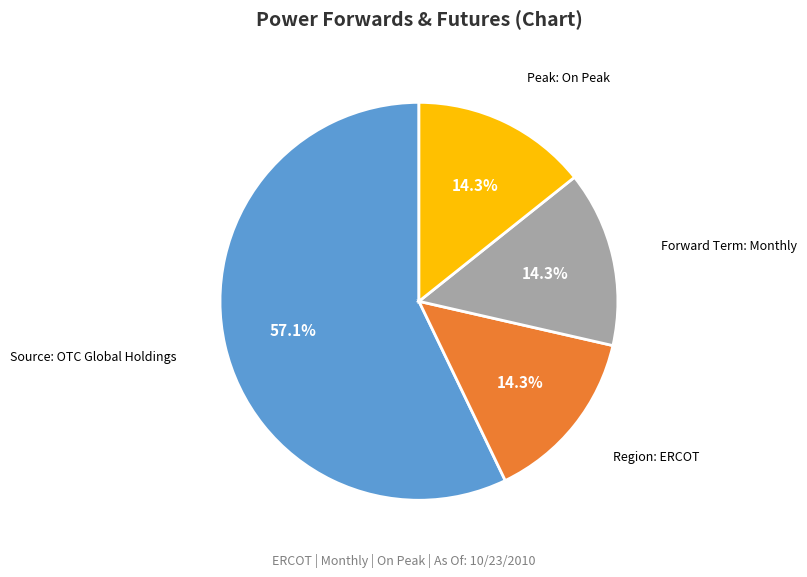

The Peak: On Peak slice represents 14% of the pie. True or false?

True